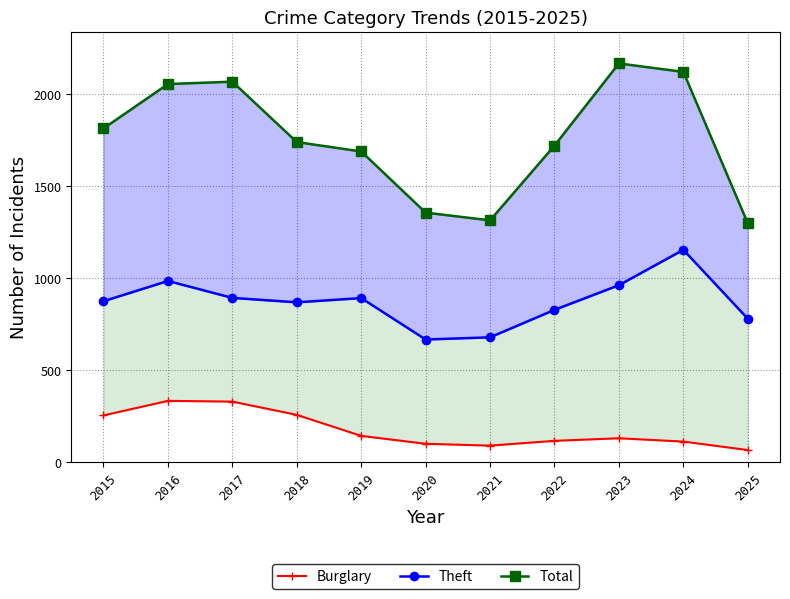

How many data points in Burglary are above 130?

5